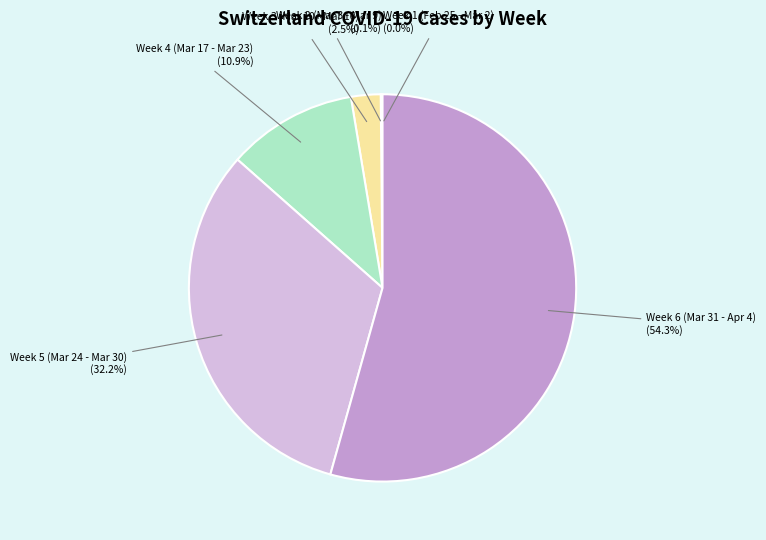

Does any single category account for the majority?

Yes